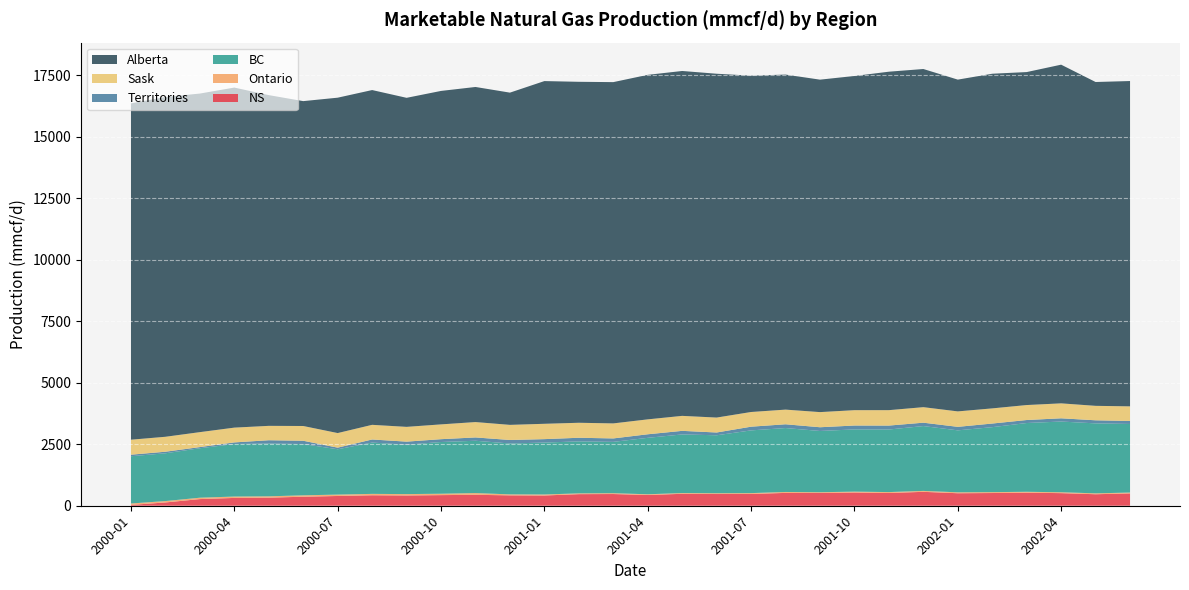

Reading left to right, what are all the values shown in this chart?

NS: 2000-01=33.6	2000-02=133.7	2000-03=270.7	2000-04=317.5	2000-05=328.0	2000-06=366.4	2000-07=396.7	2000-08=425.9	2000-09=417.2	2000-10=431.6	2000-11=444.3	2000-12=422.1	2001-01=416.5	2001-02=470.8	2001-03=475.9	2001-04=436.8	2001-05=484.7	2001-06=476.3	2001-07=479.3	2001-08=521.7	2001-09=518.7	2001-10=537.6	2001-11=517.5	2001-12=565.3	2002-01=508.2	2002-02=516.7	2002-03=531.3	2002-04=512.1	2002-05=467.4	2002-06=501.1
Ontario: 2000-01=57.6	2000-02=56.1	2000-03=56.0	2000-04=55.9	2000-05=54.8	2000-06=56.9	2000-07=56.2	2000-08=56.0	2000-09=55.9	2000-10=56.2	2000-11=70.7	2000-12=39.6	2001-01=40.8	2001-02=32.2	2001-03=33.6	2001-04=29.1	2001-05=31.2	2001-06=31.8	2001-07=33.9	2001-08=37.9	2001-09=30.6	2001-10=35.3	2001-11=37.8	2001-12=37.4	2002-01=37.5	2002-02=36.2	2002-03=35.4	2002-04=36.3	2002-05=36.3	2002-06=35.0
BC: 2000-01=1920.7	2000-02=1942.5	2000-03=2010.0	2000-04=2135.2	2000-05=2144.0	2000-06=2083.4	2000-07=1842.8	2000-08=2085.3	2000-09=2007.5	2000-10=2102.2	2000-11=2126.2	2000-12=2068.8	2001-01=2110.8	2001-02=2112.7	2001-03=2086.4	2001-04=2294.3	2001-05=2382.3	2001-06=2355.9	2001-07=2549.5	2001-08=2598.2	2001-09=2489.6	2001-10=2529.6	2001-11=2542.6	2001-12=2635.9	2002-01=2518.4	2002-02=2640.7	2002-03=2795.5	2002-04=2874.1	2002-05=2843.7	2002-06=2787.5
Territories: 2000-01=63.0	2000-02=63.1	2000-03=47.3	2000-04=65.6	2000-05=135.9	2000-06=134.5	2000-07=65.5	2000-08=125.7	2000-09=124.8	2000-10=115.4	2000-11=135.1	2000-12=141.9	2001-01=139.1	2001-02=147.1	2001-03=140.1	2001-04=144.3	2001-05=145.5	2001-06=113.0	2001-07=150.5	2001-08=153.1	2001-09=151.6	2001-10=158.0	2001-11=160.4	2001-12=137.0	2002-01=142.8	2002-02=147.4	2002-03=122.0	2002-04=131.5	2002-05=125.6	2002-06=122.8
Sask: 2000-01=609.1	2000-02=607.7	2000-03=607.6	2000-04=600.7	2000-05=584.3	2000-06=599.8	2000-07=592.8	2000-08=595.3	2000-09=600.5	2000-10=601.3	2000-11=624.8	2000-12=614.6	2001-01=623.6	2001-02=609.6	2001-03=610.5	2001-04=606.4	2001-05=609.1	2001-06=606.8	2001-07=597.0	2001-08=596.1	2001-09=615.3	2001-10=624.0	2001-11=626.6	2001-12=631.0	2002-01=627.8	2002-02=616.0	2002-03=608.4	2002-04=607.5	2002-05=587.4	2002-06=593.2
Alberta: 2000-01=13670.1	2000-02=13810.7	2000-03=13761.7	2000-04=13821.5	2000-05=13442.9	2000-06=13204.6	2000-07=13631.6	2000-08=13607.1	2000-09=13373.8	2000-10=13553.4	2000-11=13619.6	2000-12=13503.6	2001-01=13929.7	2001-02=13858.6	2001-03=13871.3	2001-04=14003.0	2001-05=14017.9	2001-06=13975.1	2001-07=13670.4	2001-08=13617.5	2001-09=13512.6	2001-10=13583.3	2001-11=13756.8	2001-12=13744.3	2002-01=13485.0	2002-02=13602.0	2002-03=13534.0	2002-04=13765.7	2002-05=13162.4	2002-06=13222.7